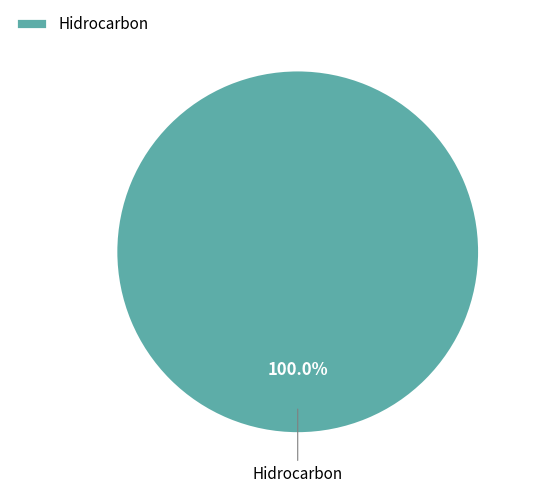

Rank the categories by value from highest to lowest.

Hidrocarbon